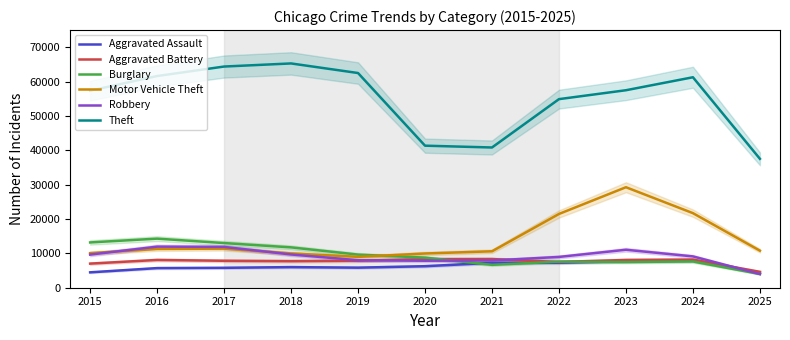

What is the maximum value shown in the chart?

65290